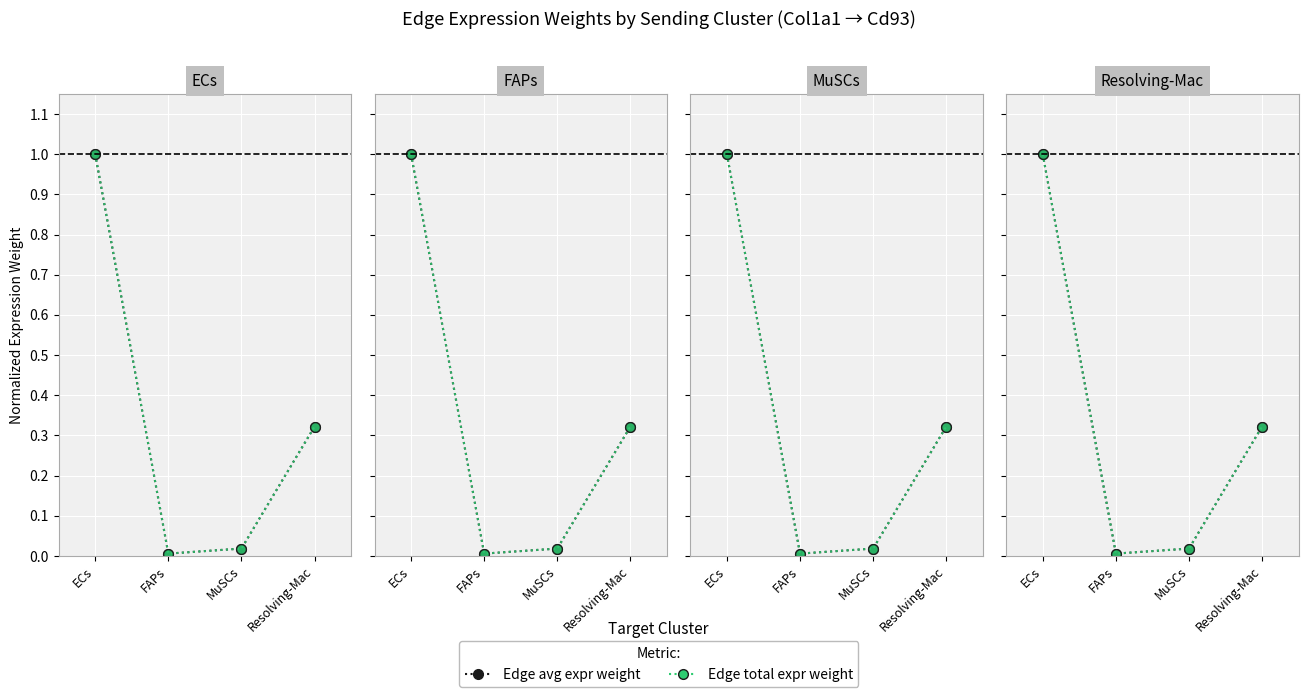

What is the difference between the Edge total expr weight values at Resolving-Mac and ECs?

0.7